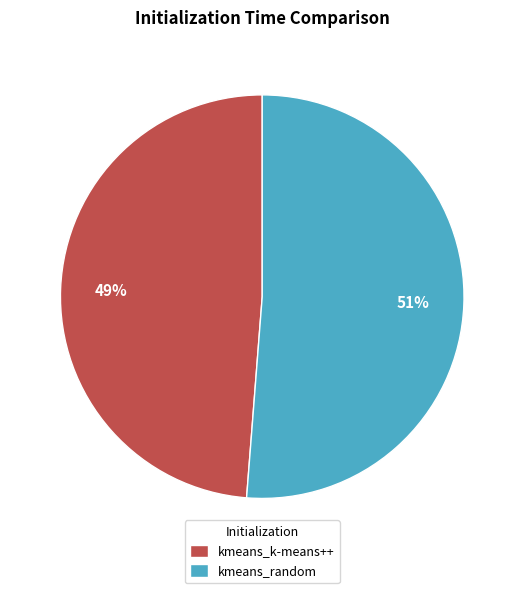

What percentage is the kmeans_random slice, to the nearest percent?

51%